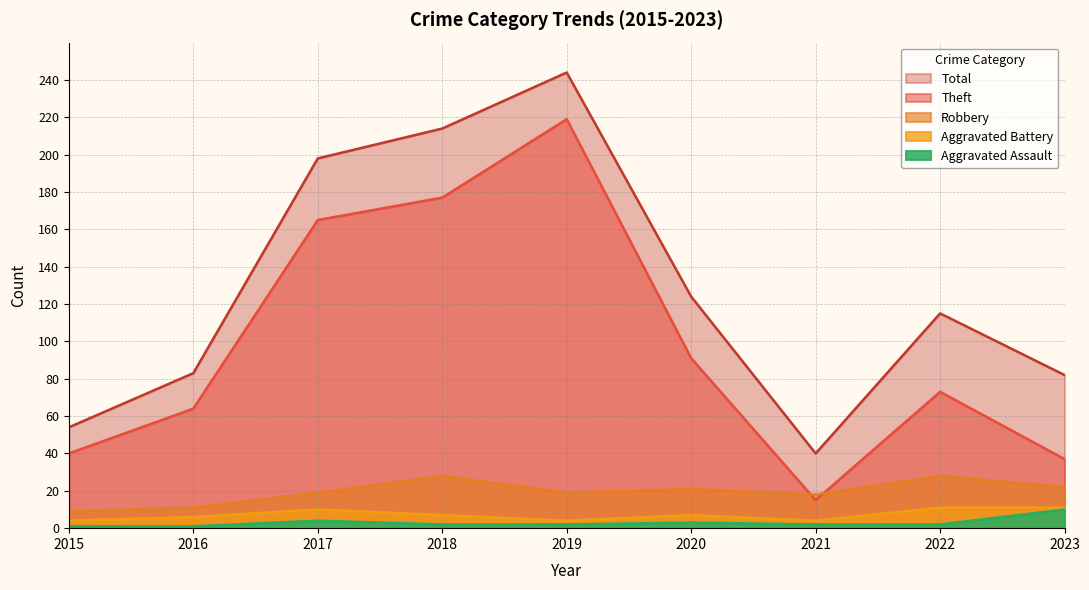

Is it true that Total equals 126 at 2016?

False